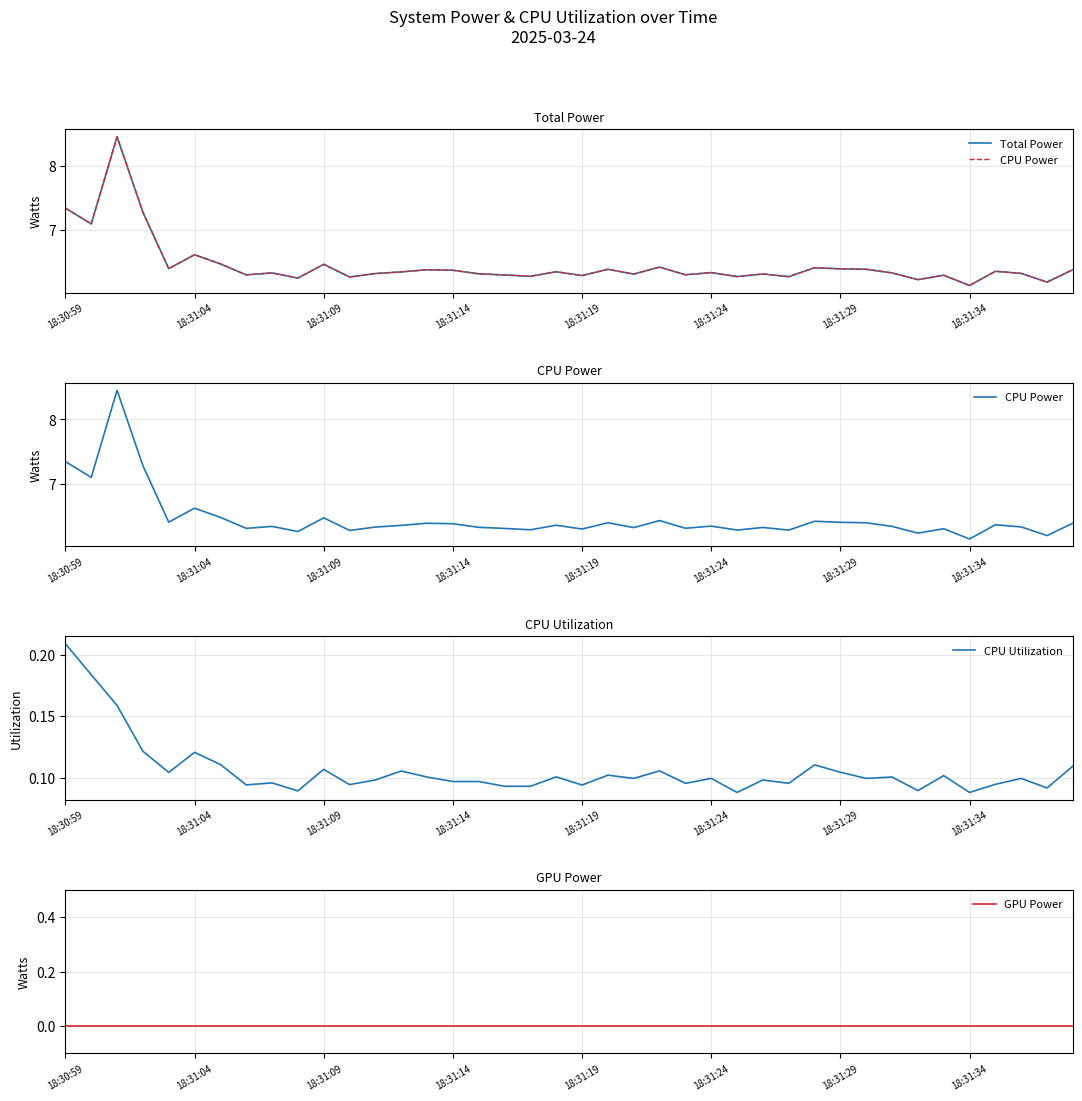

At which label does GPU Power reach its minimum?

18:30:59